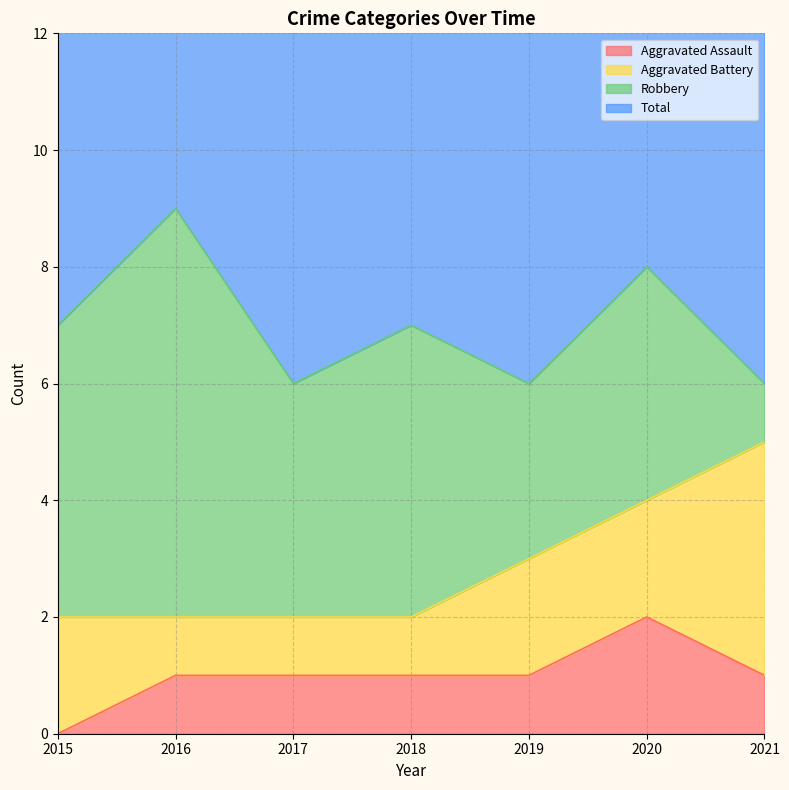

The Aggravated Assault series shows 1 at 2016. True or false?

True